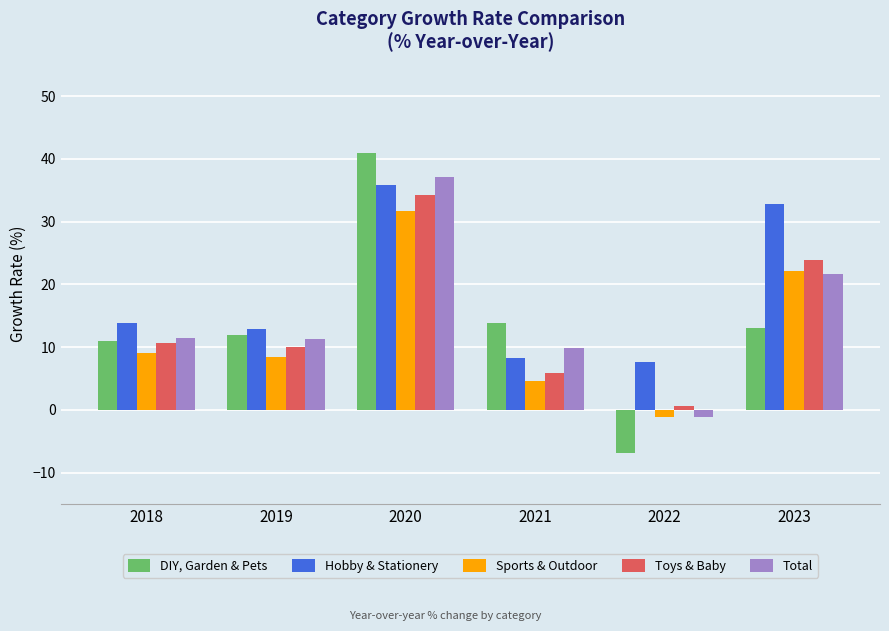

What is the difference between the highest and lowest values at 2021?

9.3